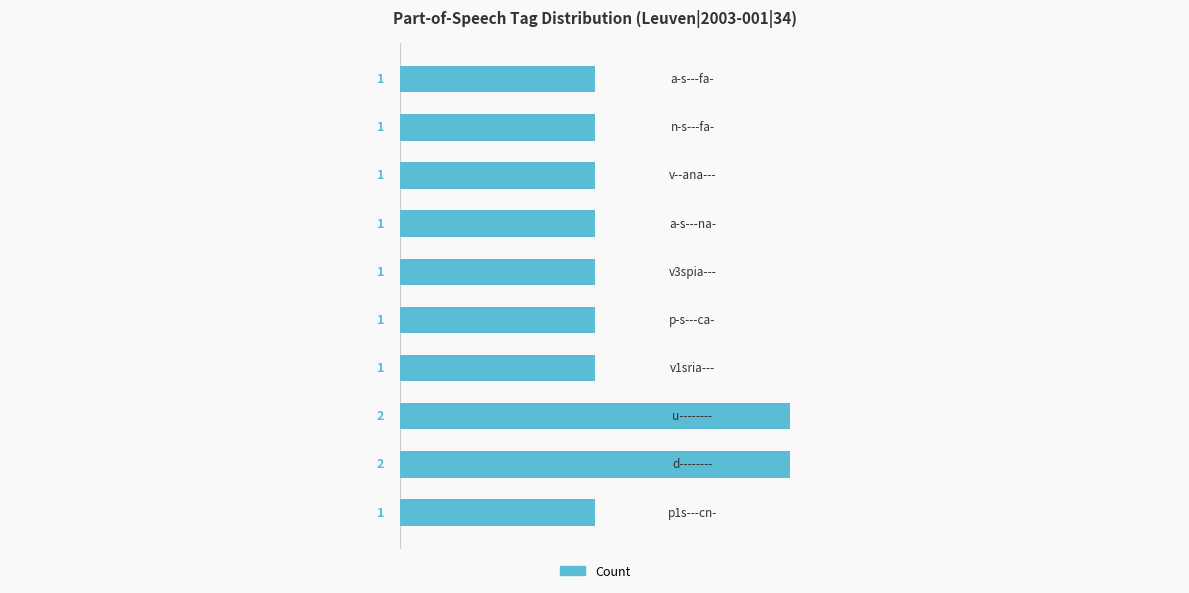

Count the values in the range 1 to 2.

10